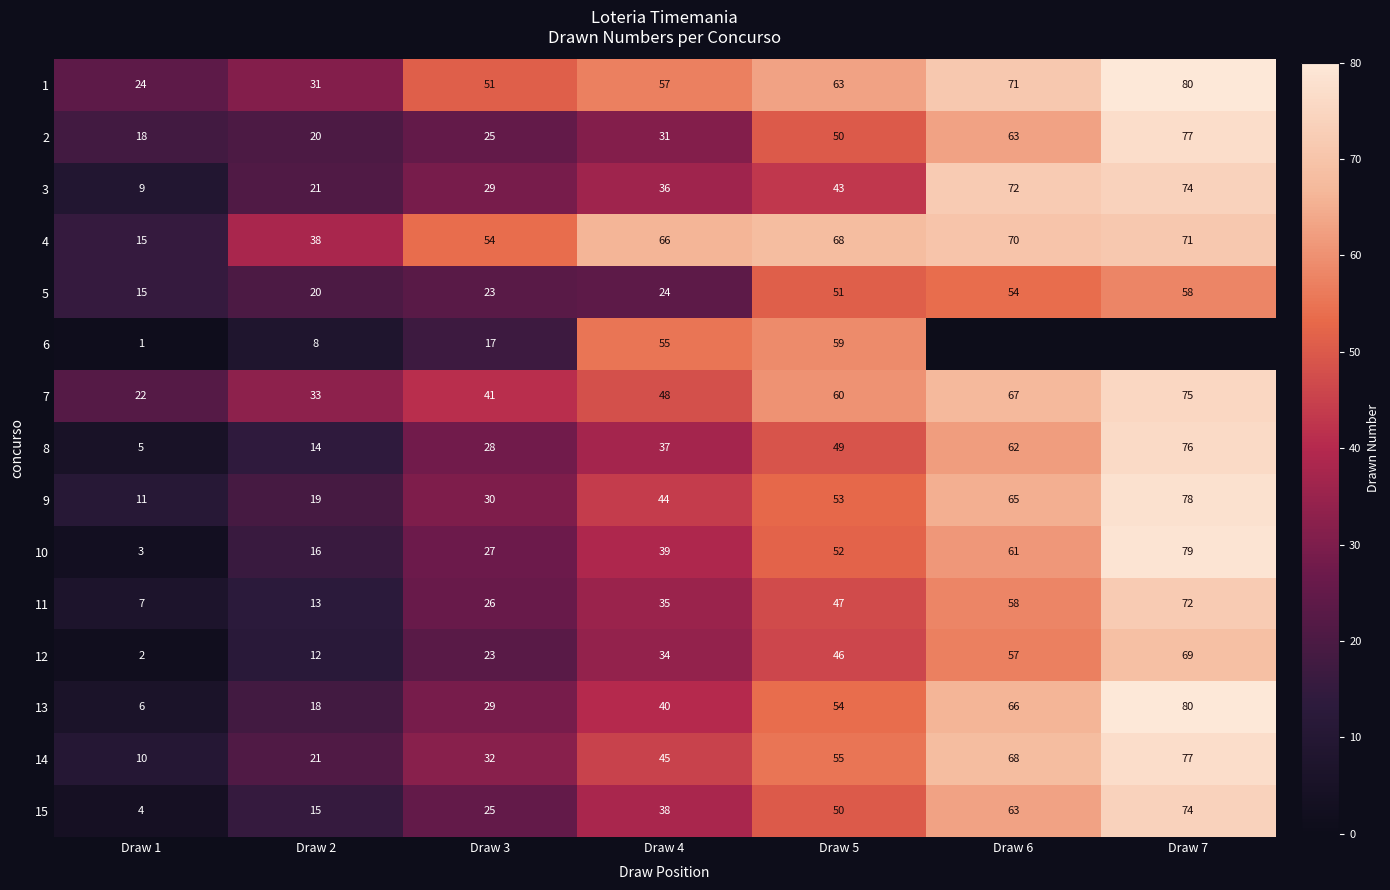

The value of 2 at Draw 6 is 108.0. True or false?

False